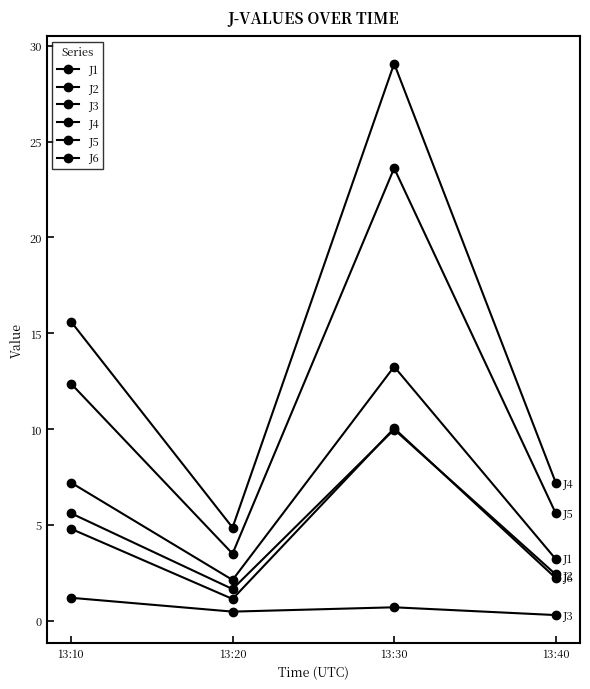

How many values in the J5 series exceed 12?

2